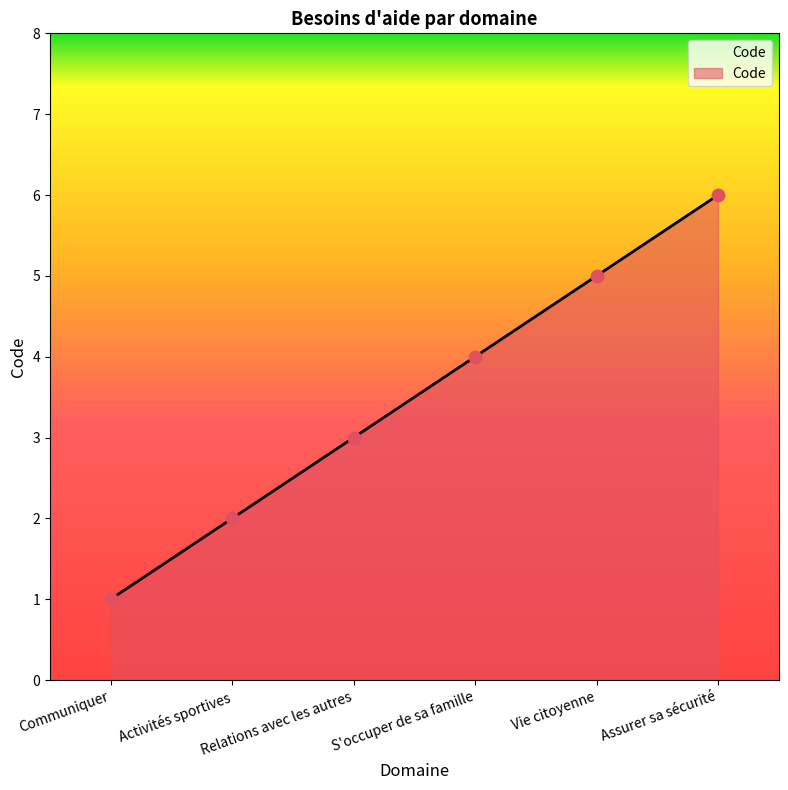

What is the change in value from Activités sportives to Vie citoyenne?

+3